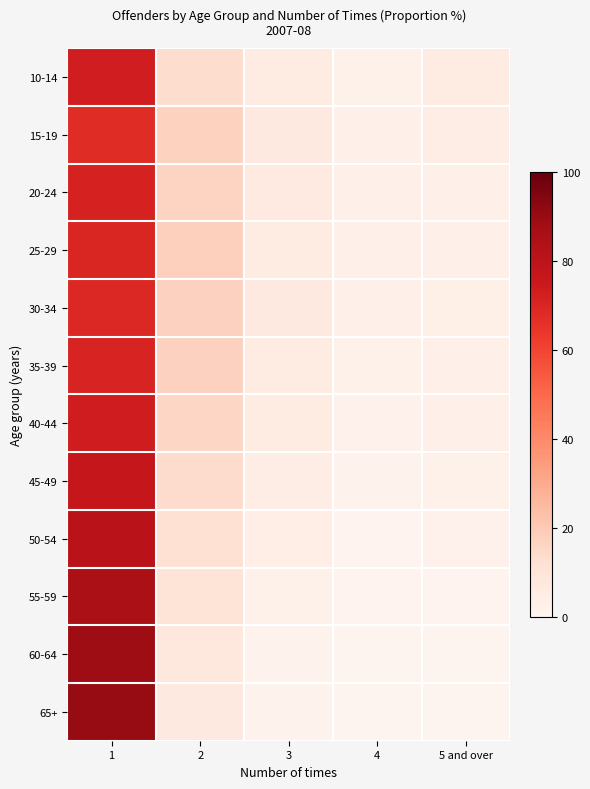

What is the total value across all series at 3?

59.1